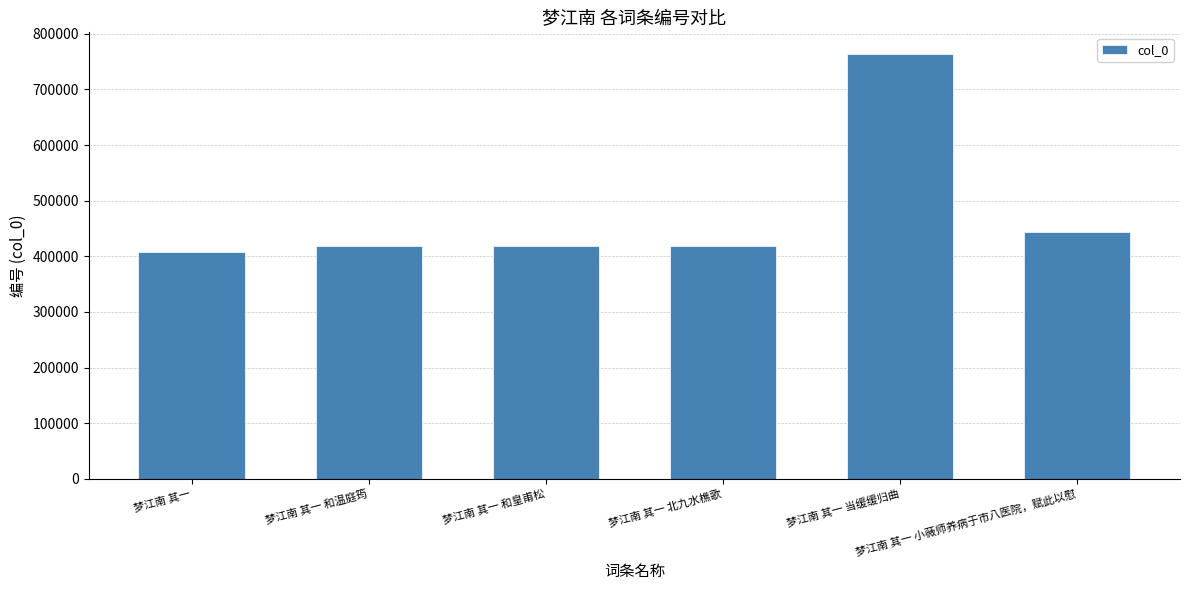

What is the difference between the maximum and minimum values?

356299